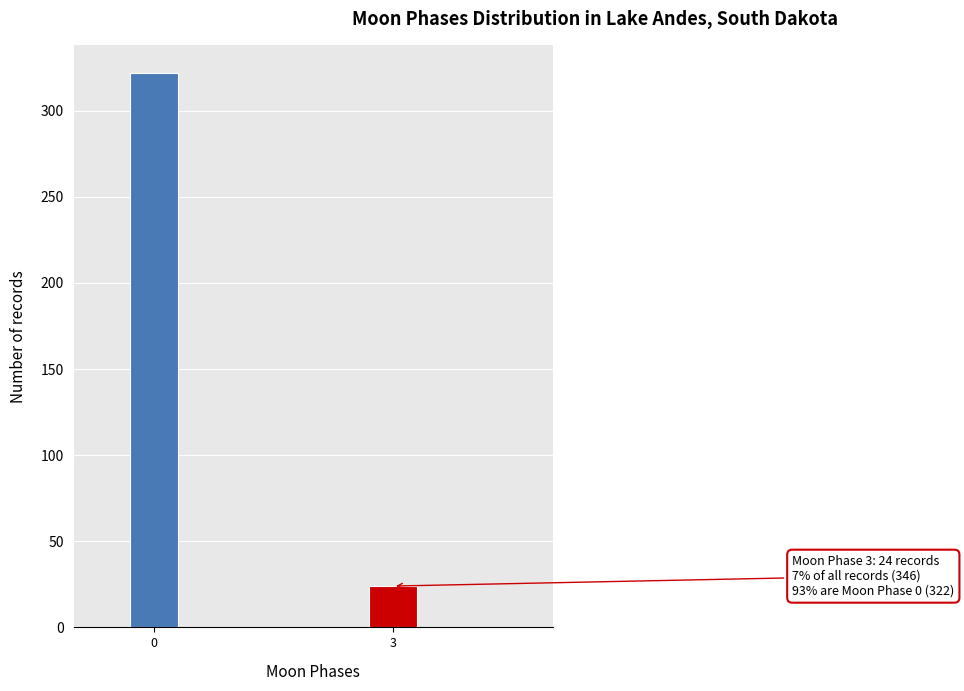

Reading left to right, what are all the values shown in this chart?

322	24